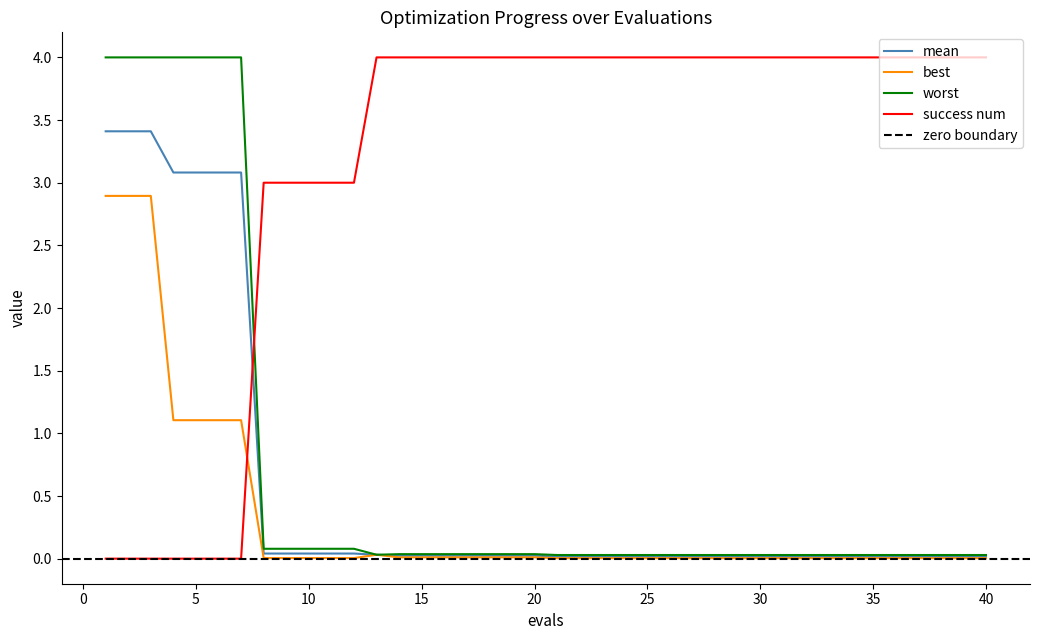

True or false: worst has a value of 0.0 at 14.

True